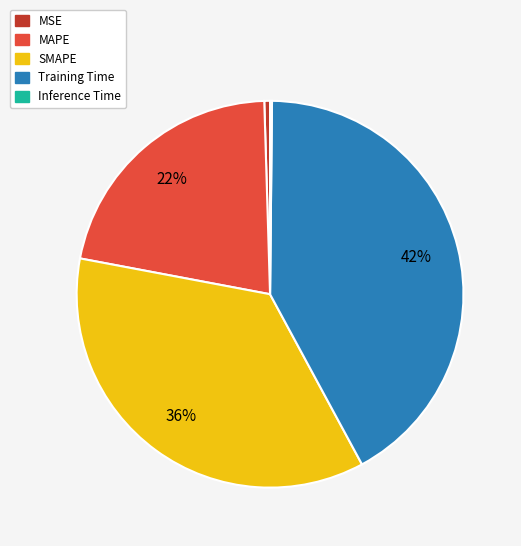

Which slice is the largest?

Training Time